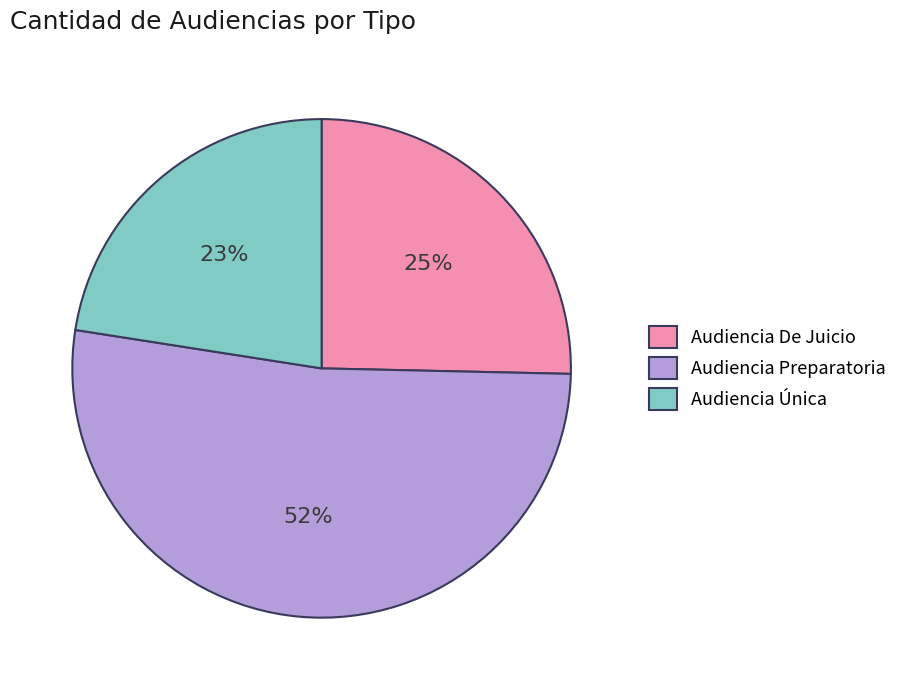

Does any single category account for the majority?

Yes